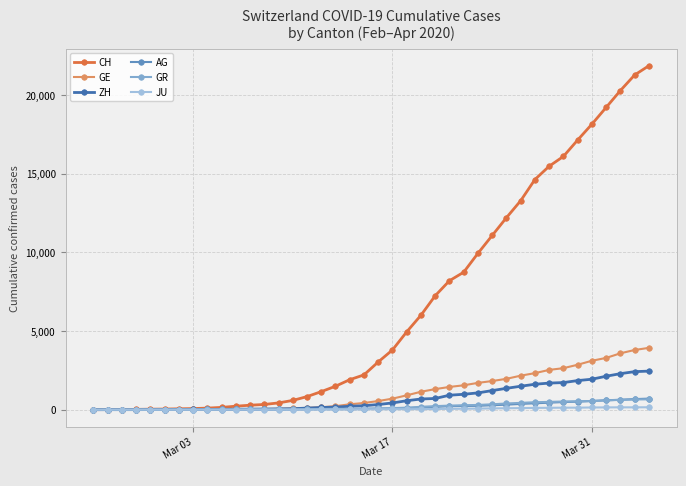

At how many categories does at least one series exceed 16604?

6